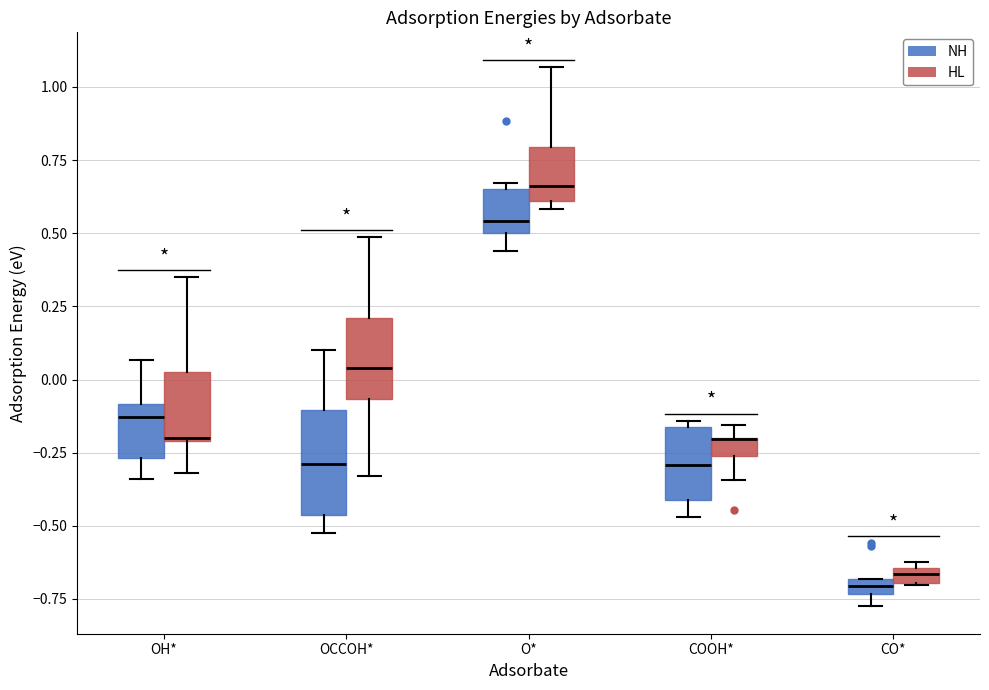

Comparing the boxes themselves (not the whiskers), which one is the tallest?

OCCOH* (NH)